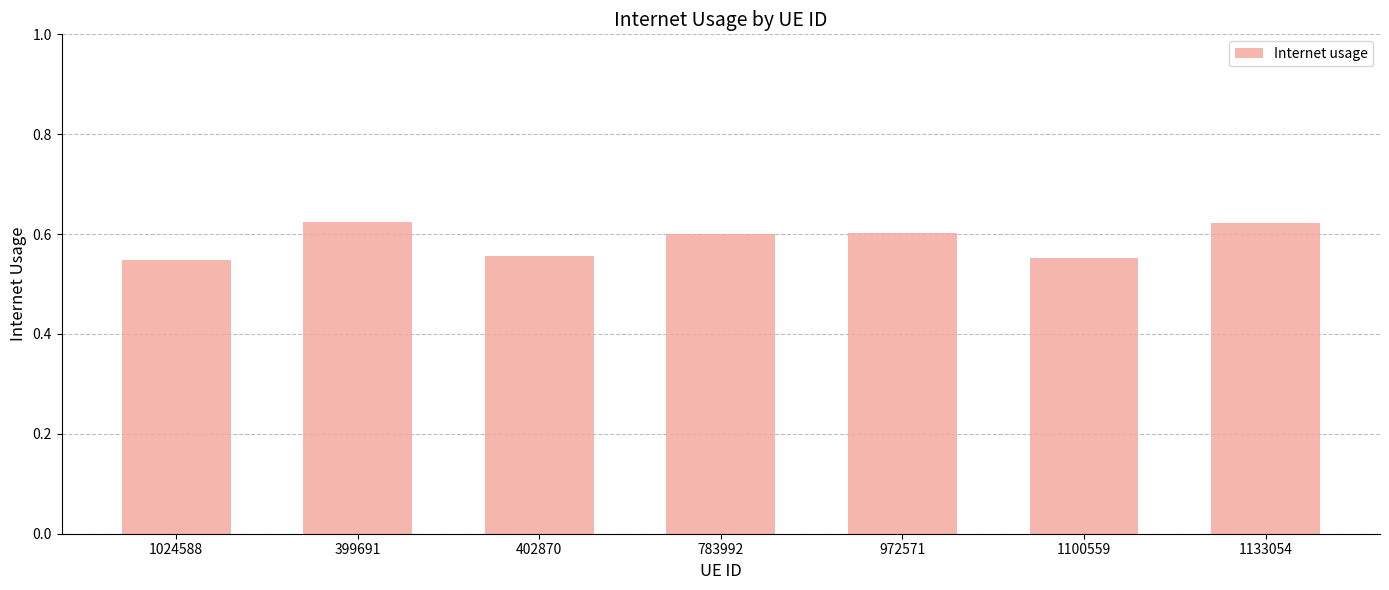

What is the label of the 5th bar from the right?

402870